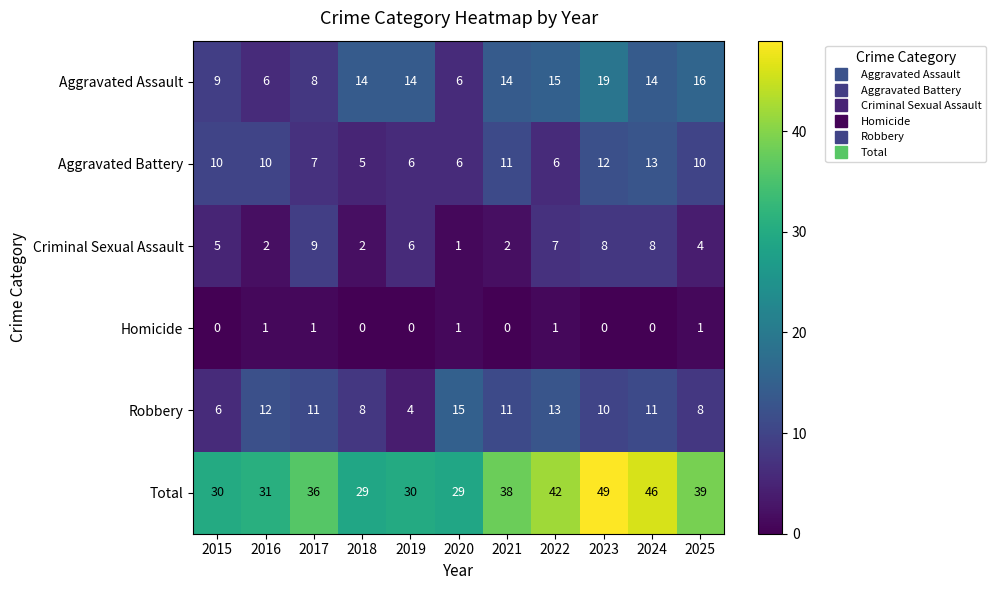

Is it true that Total equals 42 at 2022?

True